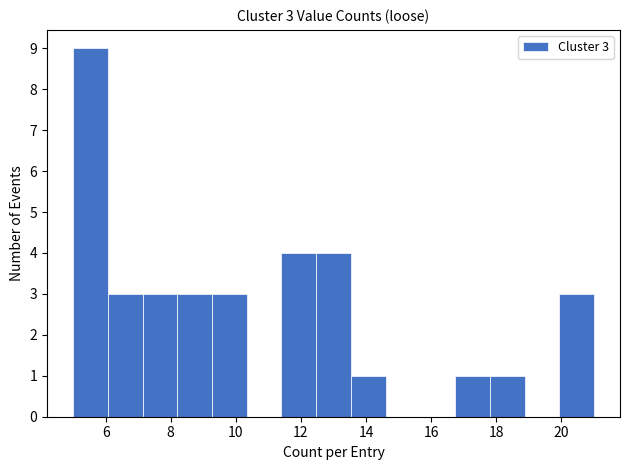

Which range on the x-axis has the tallest bar?

5.0 to 6.0